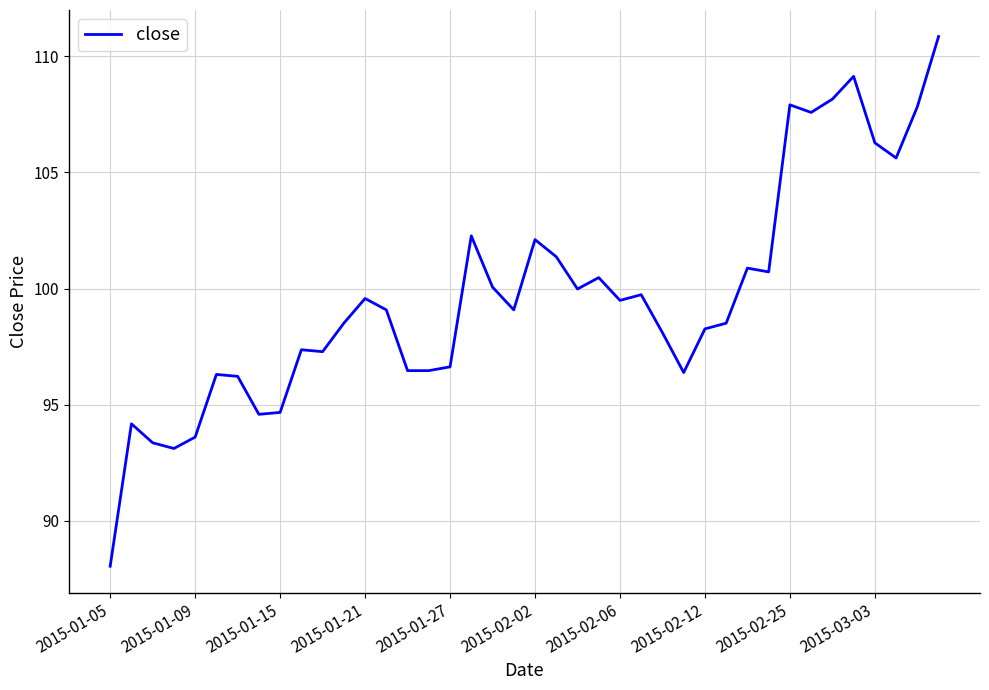

What is the minimum value shown in the chart?

88.1